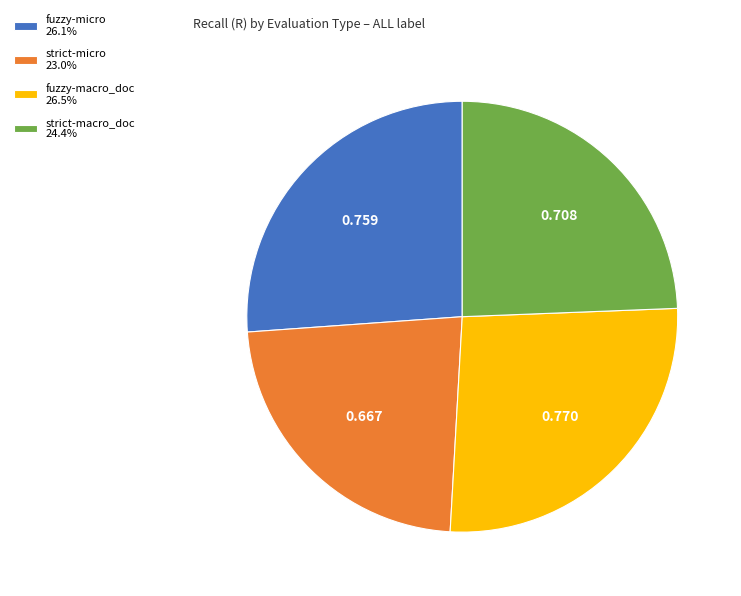

Is there a majority slice in this chart?

No